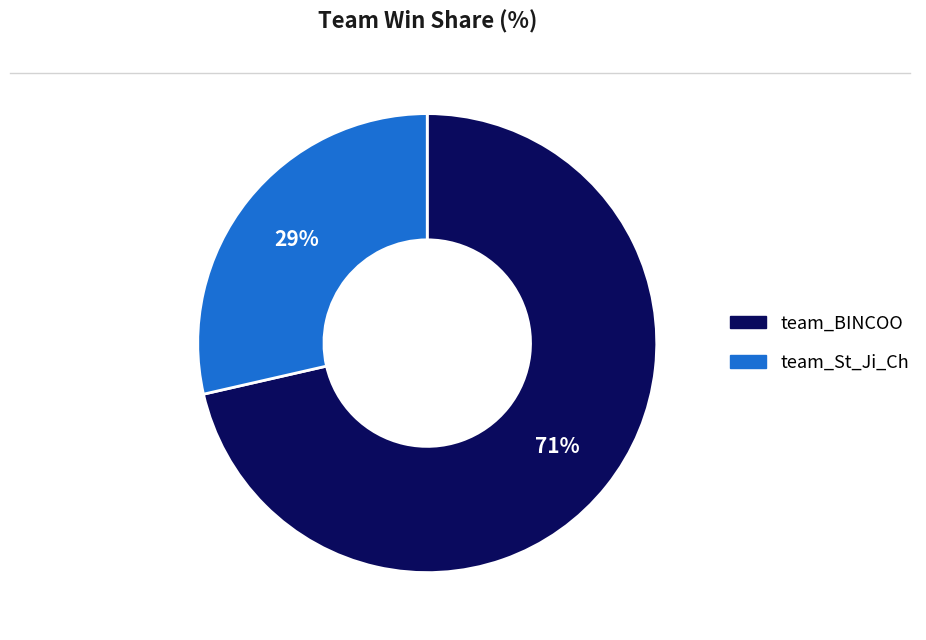

What is the ratio of the value at team_St_Ji_Ch to the value at team_BINCOO?

0.4